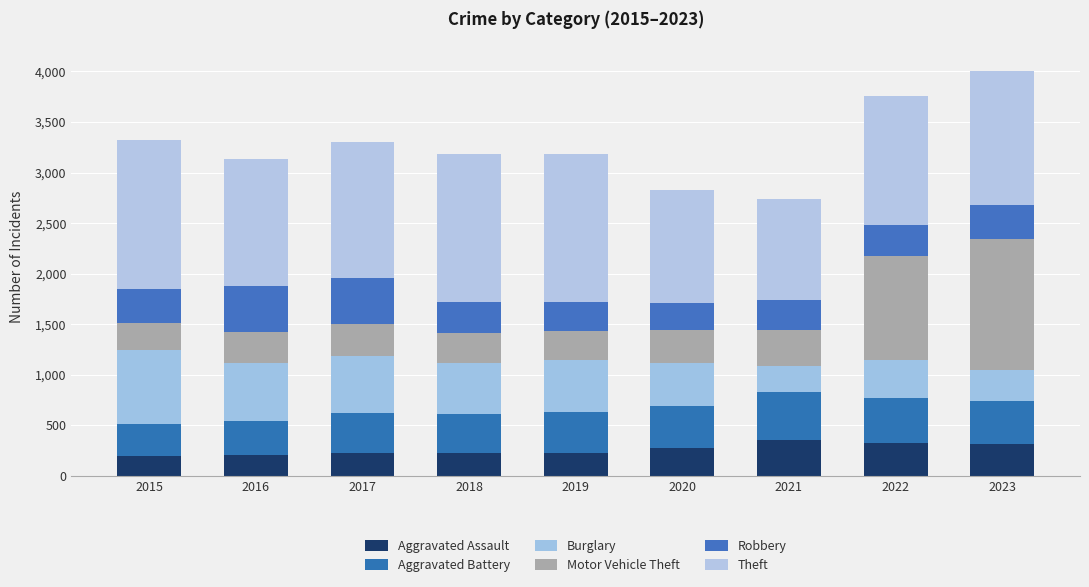

Does the chart contain any negative values?

No